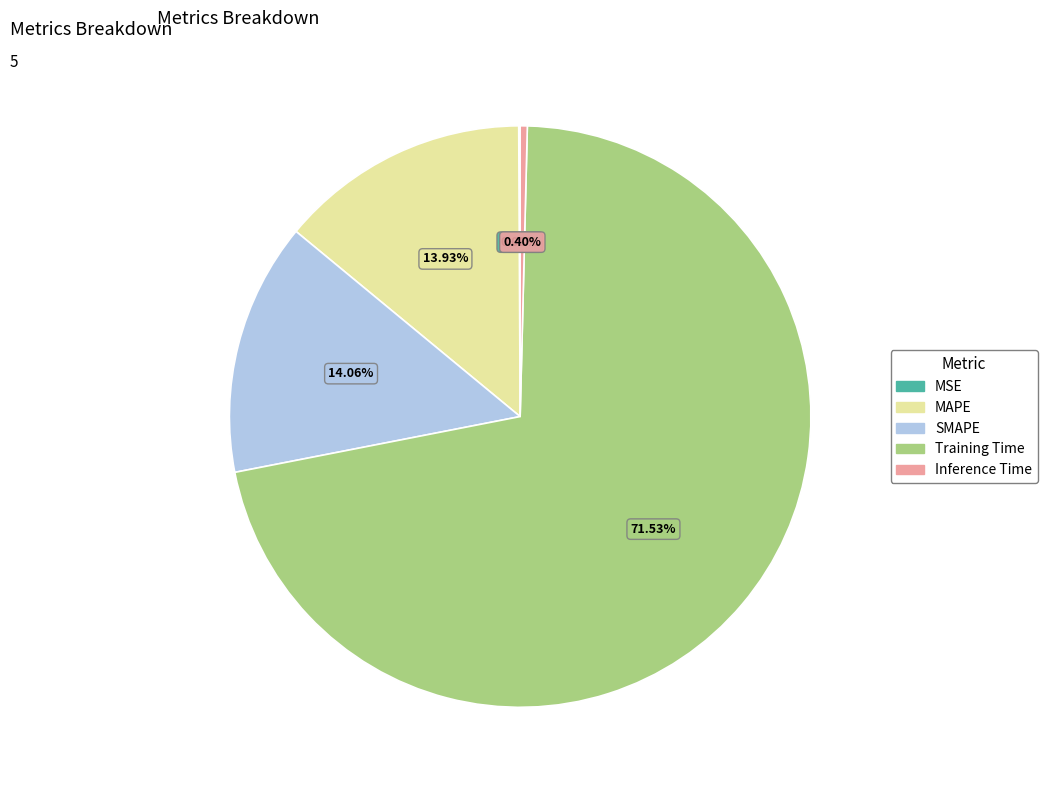

To the nearest percent, what portion does SMAPE represent?

14%